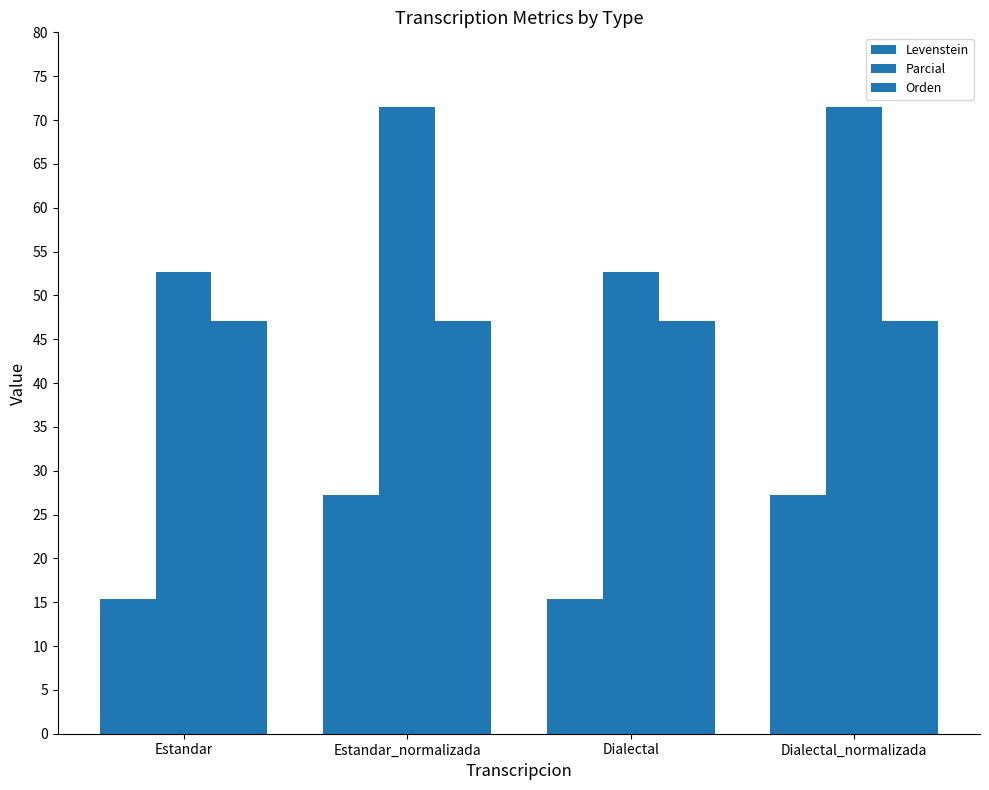

At which label does Levenstein reach its peak?

Estandar_normalizada